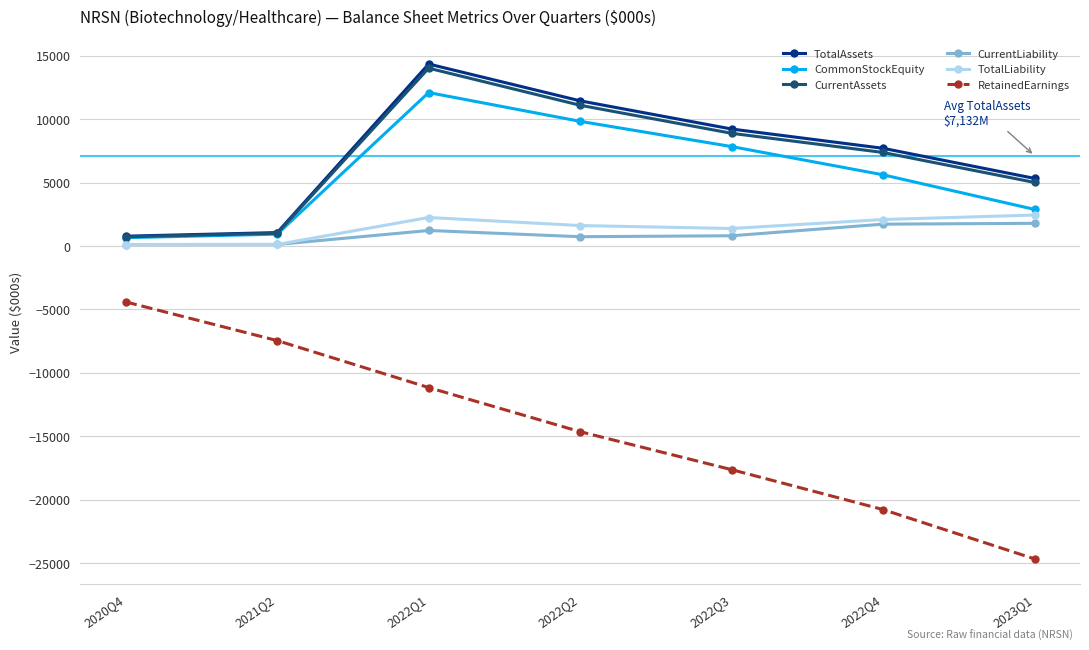

Is the value of CurrentAssets at 2022Q1 greater than the value of CurrentLiability at 2021Q2?

Yes